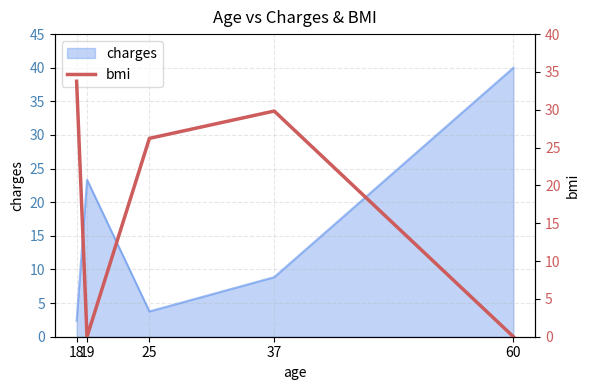

How many points are higher than both their immediate neighbors (excluding endpoints)?

1